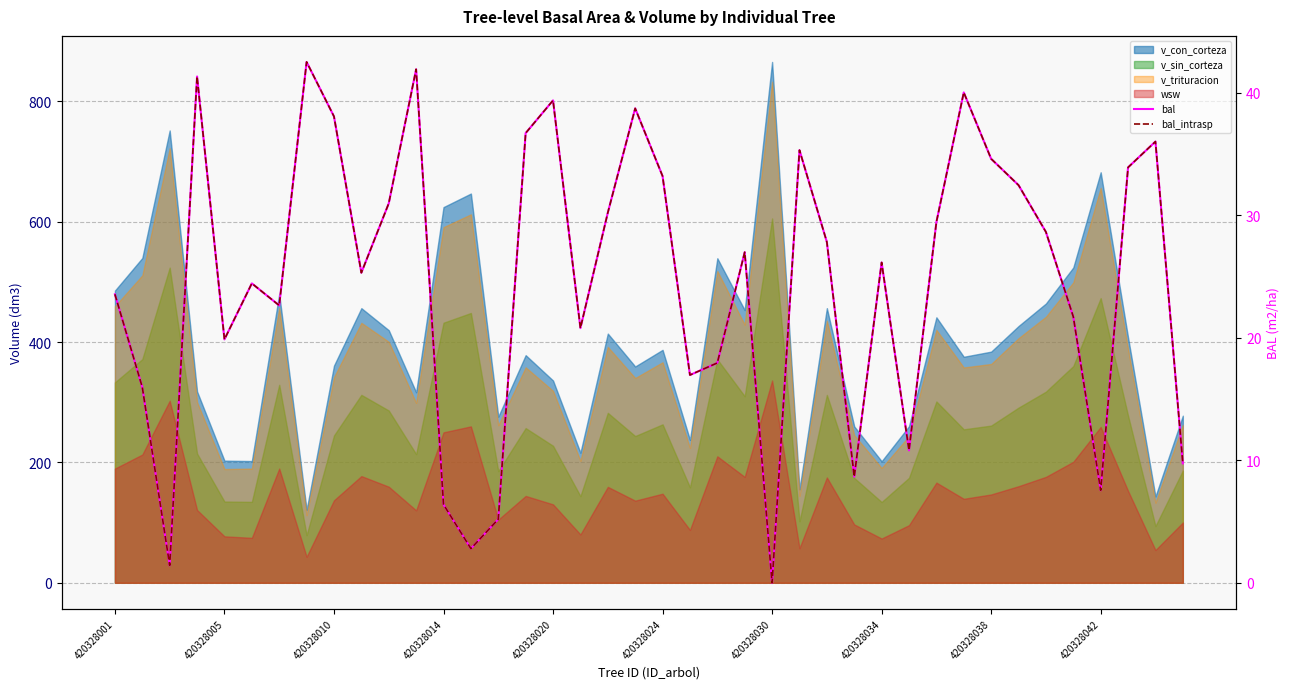

How many data points in bal_intrasp are less than 26?

19